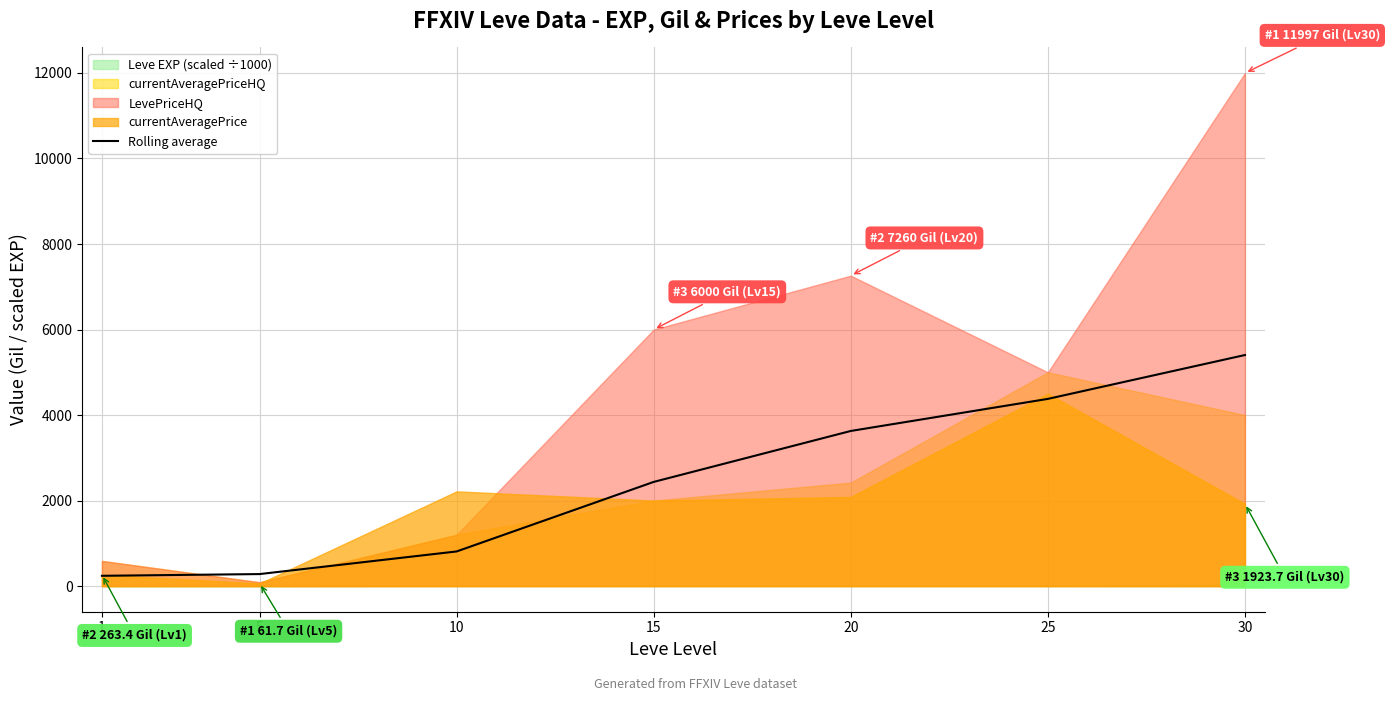

At which category does the chart reach its peak across all series?

30